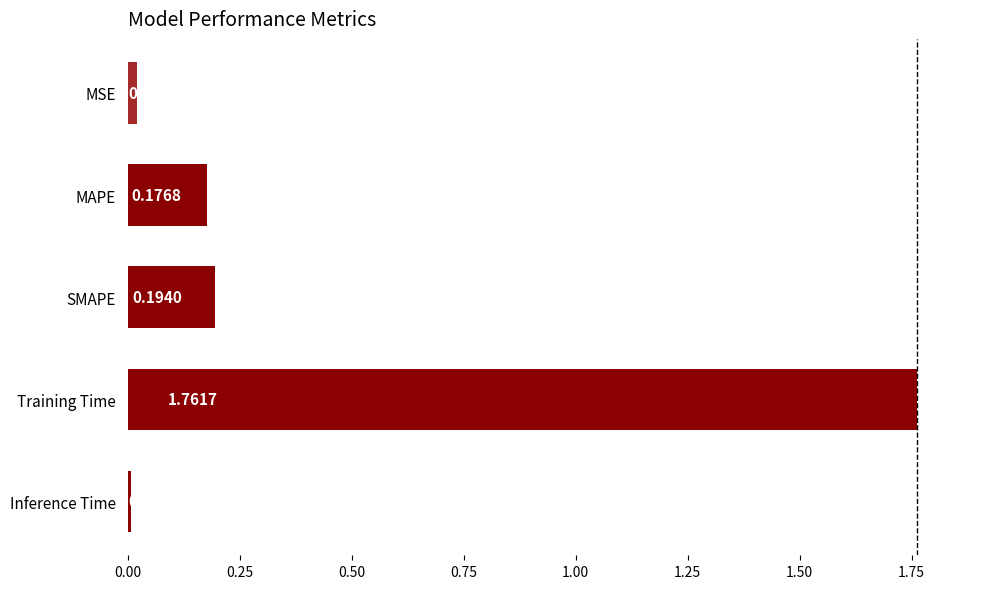

What is the average value?

0.4